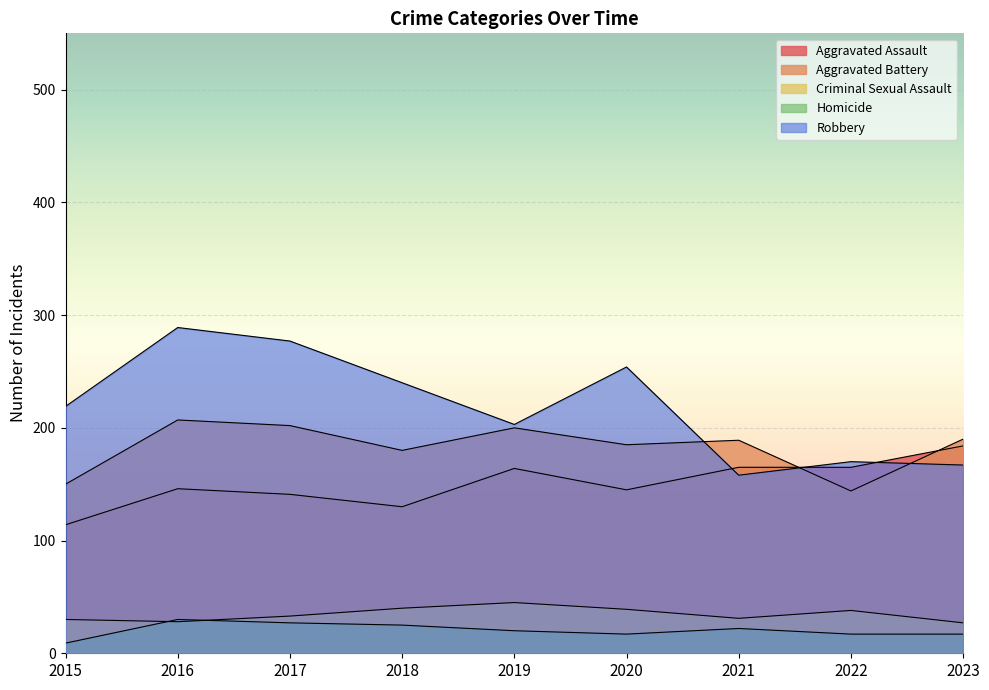

Is the value of Robbery at 2022 greater than the value of Aggravated Assault at 2016?

Yes